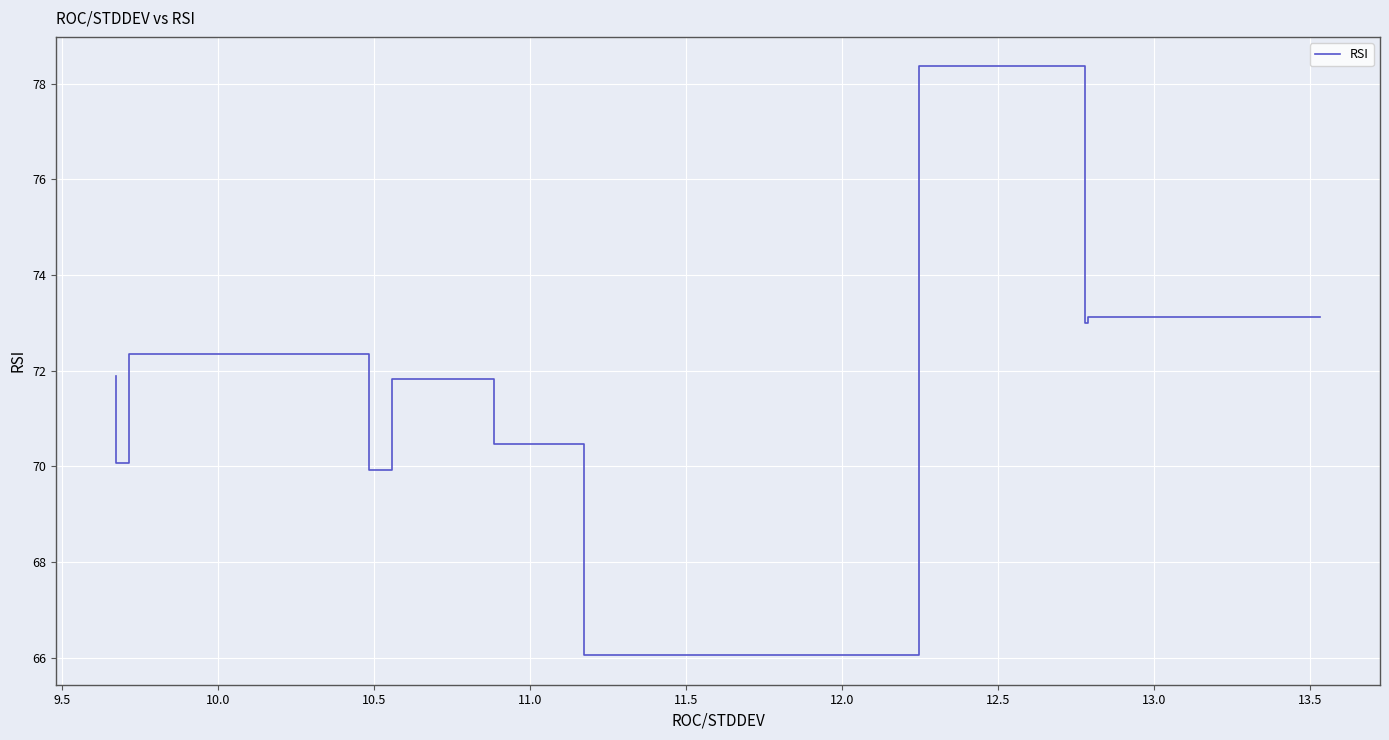

What is the average value?

71.7